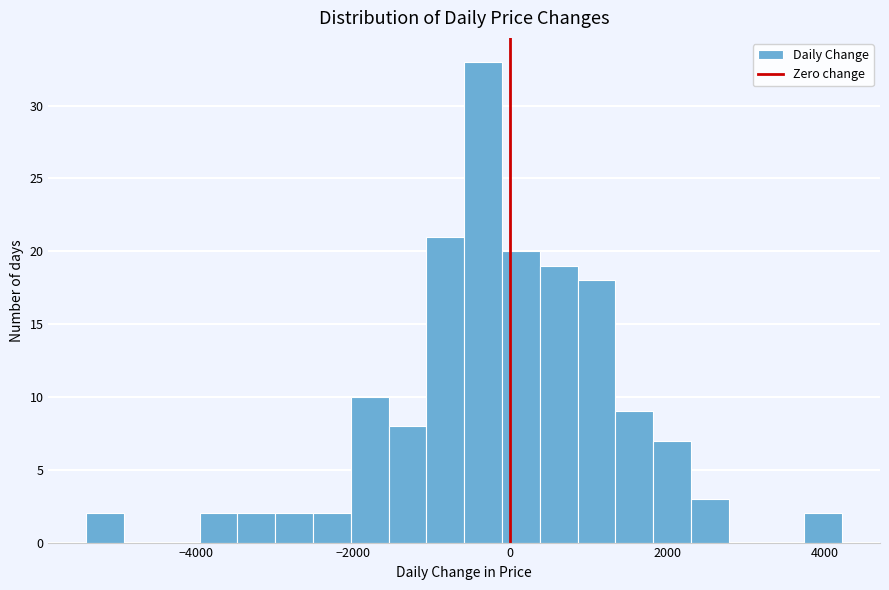

Around what value on the x-axis is the tallest bar? Give the approximate position of its centre, as read against the axis.

-400